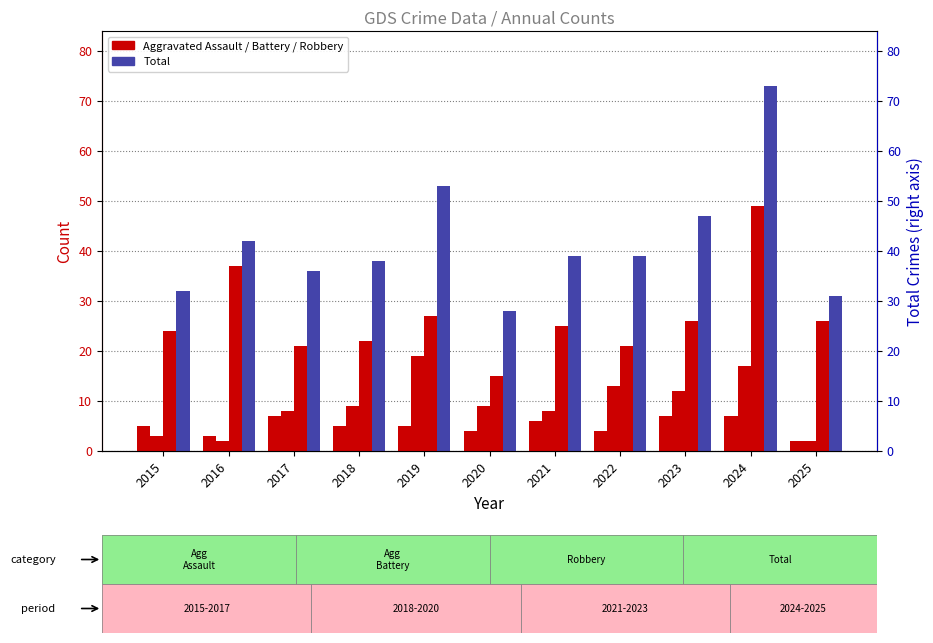

List the labels in order of Total value, smallest first.

2020, 2025, 2015, 2017, 2018, 2021, 2022, 2016, 2023, 2019, 2024